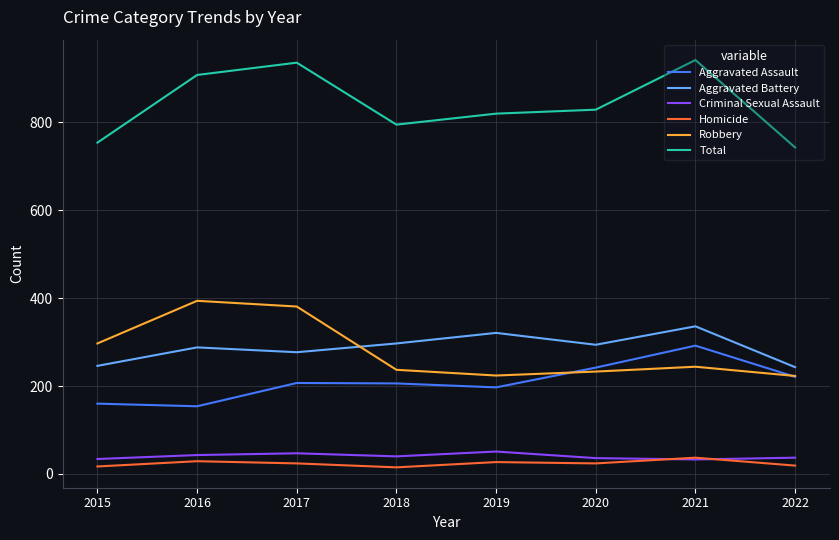

What is the difference between the maximum and second lowest values in the Aggravated Assault series?

132